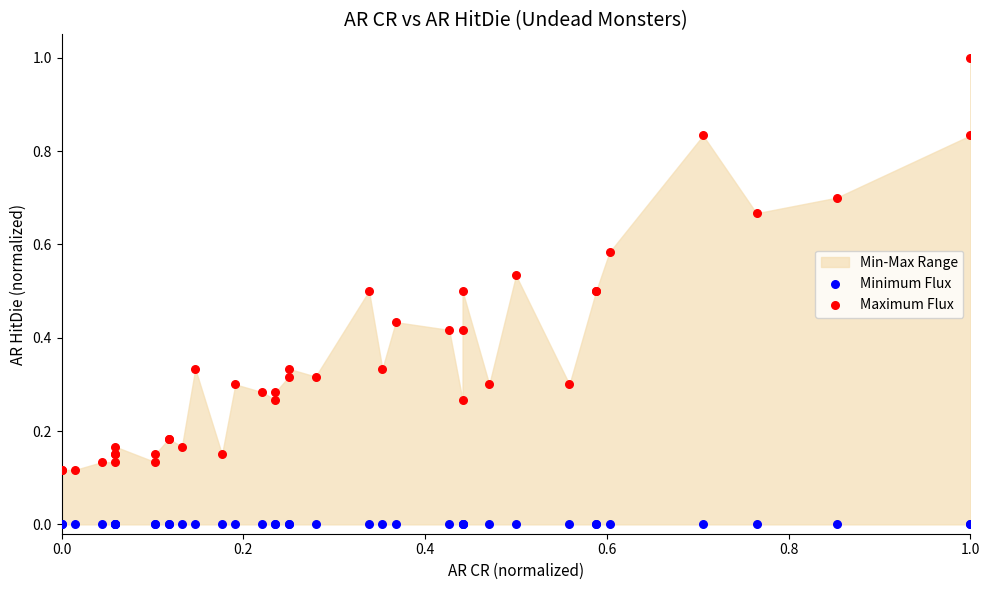

Which series reaches the maximum Y coordinate?

Maximum Flux